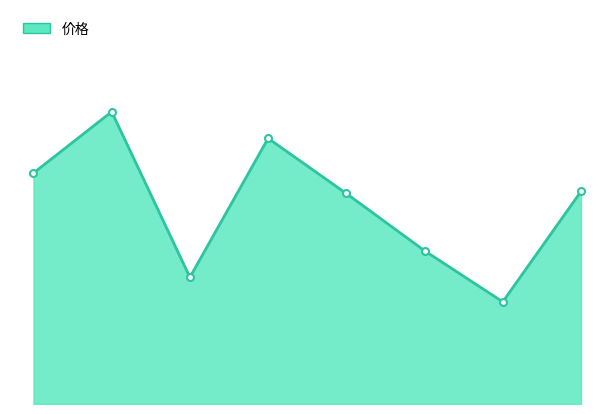

At which category does the data reach its first local valley?

2